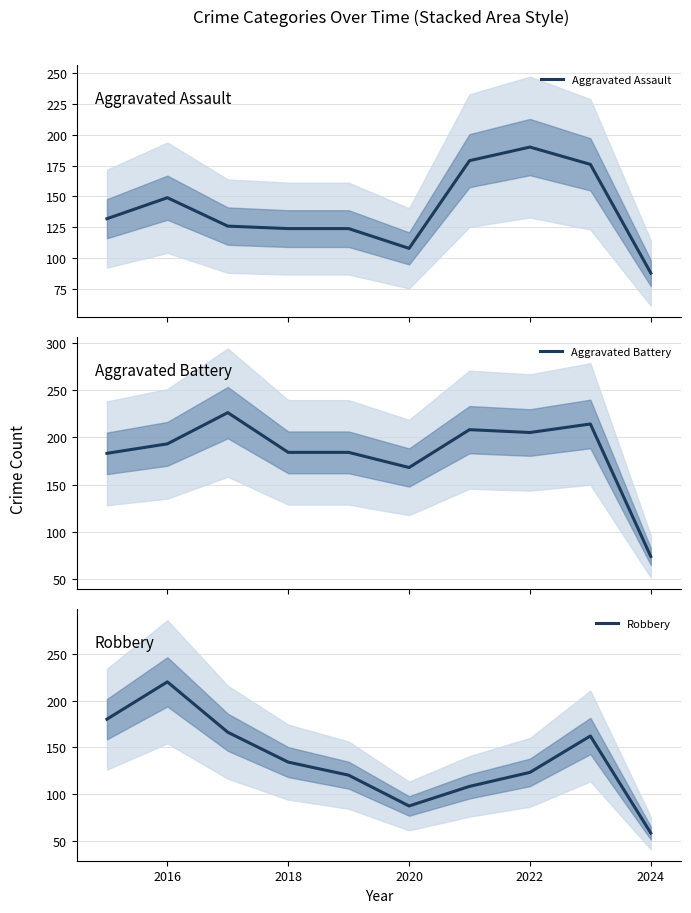

True or false: Robbery has a value of 123 at 2022.

True